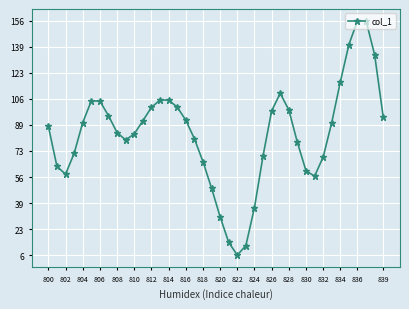

What is the value of the 22nd point from the left?

14.3